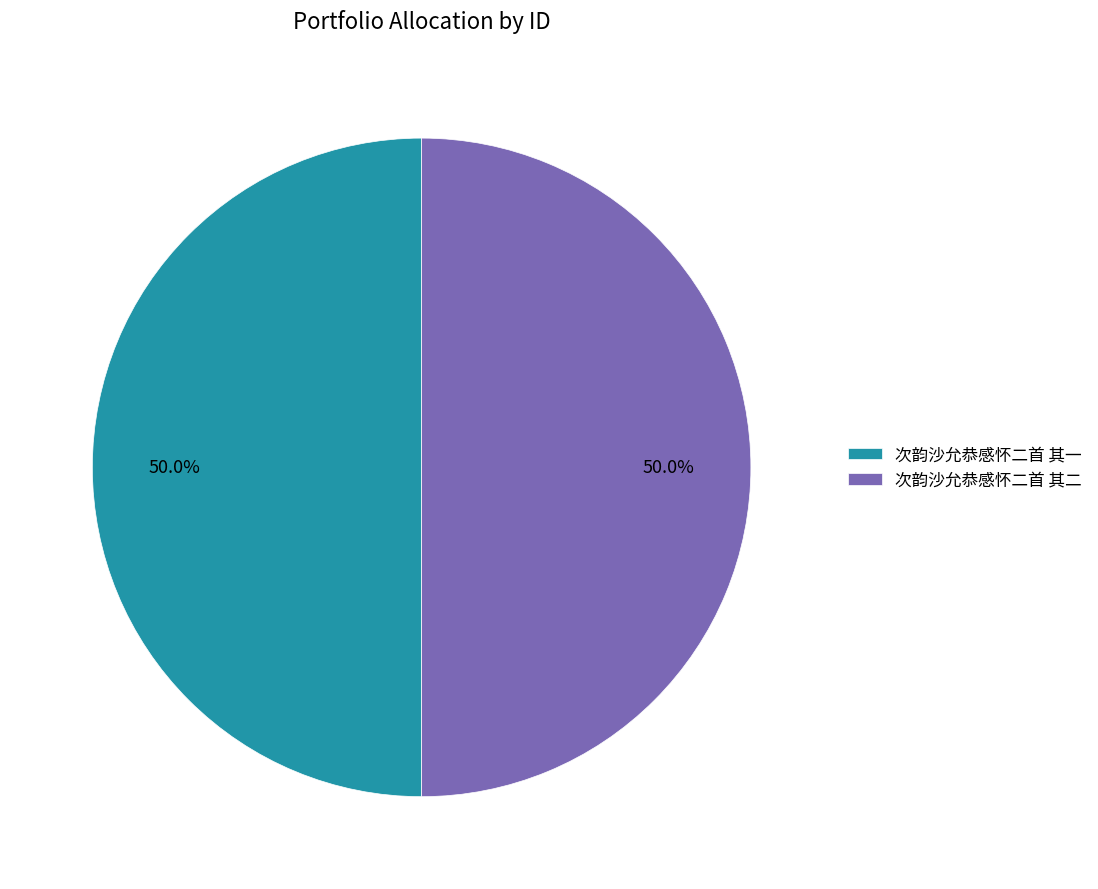

Combined, what portion of the pie is 次韵沙允恭感怀二首 其一 and 次韵沙允恭感怀二首 其二?

100.0%